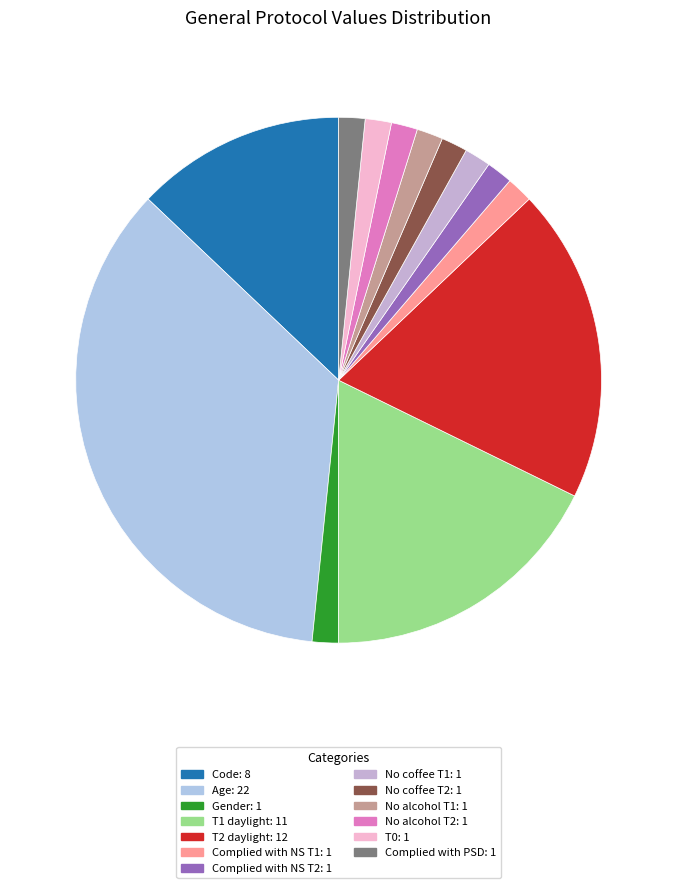

What is the largest slice in the pie chart?

Age: 22